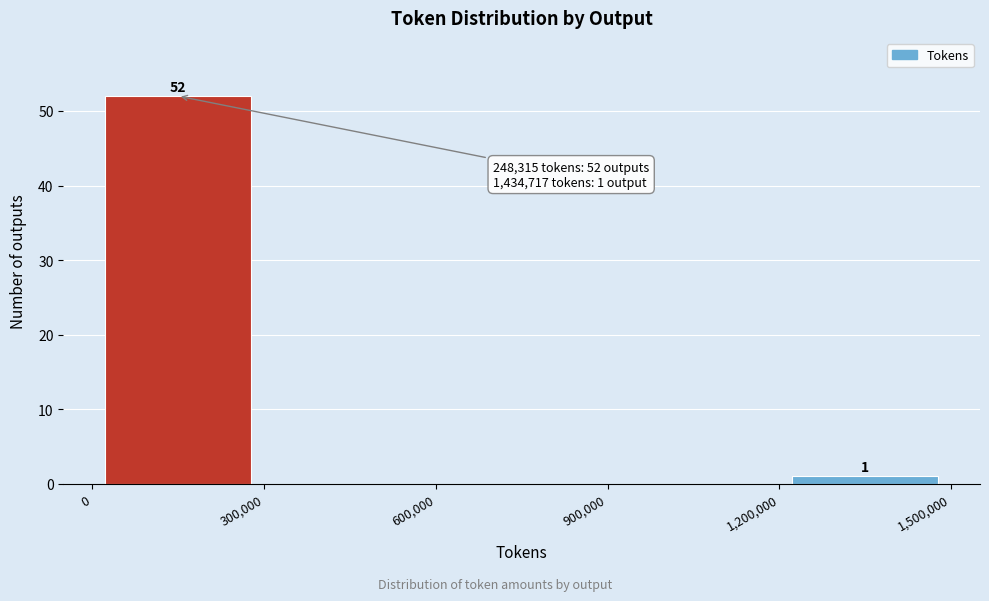

Over which range of the x-axis is the bar tallest?

0 to 300,000